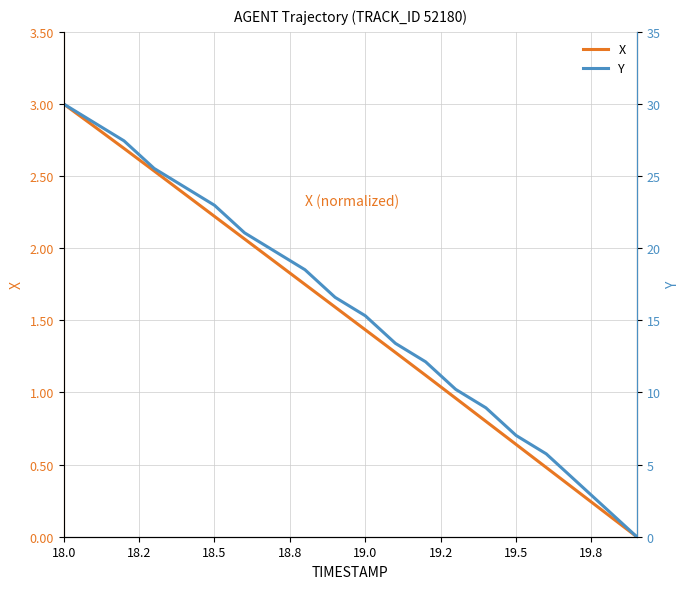

How many data points in Y are above 16?

10